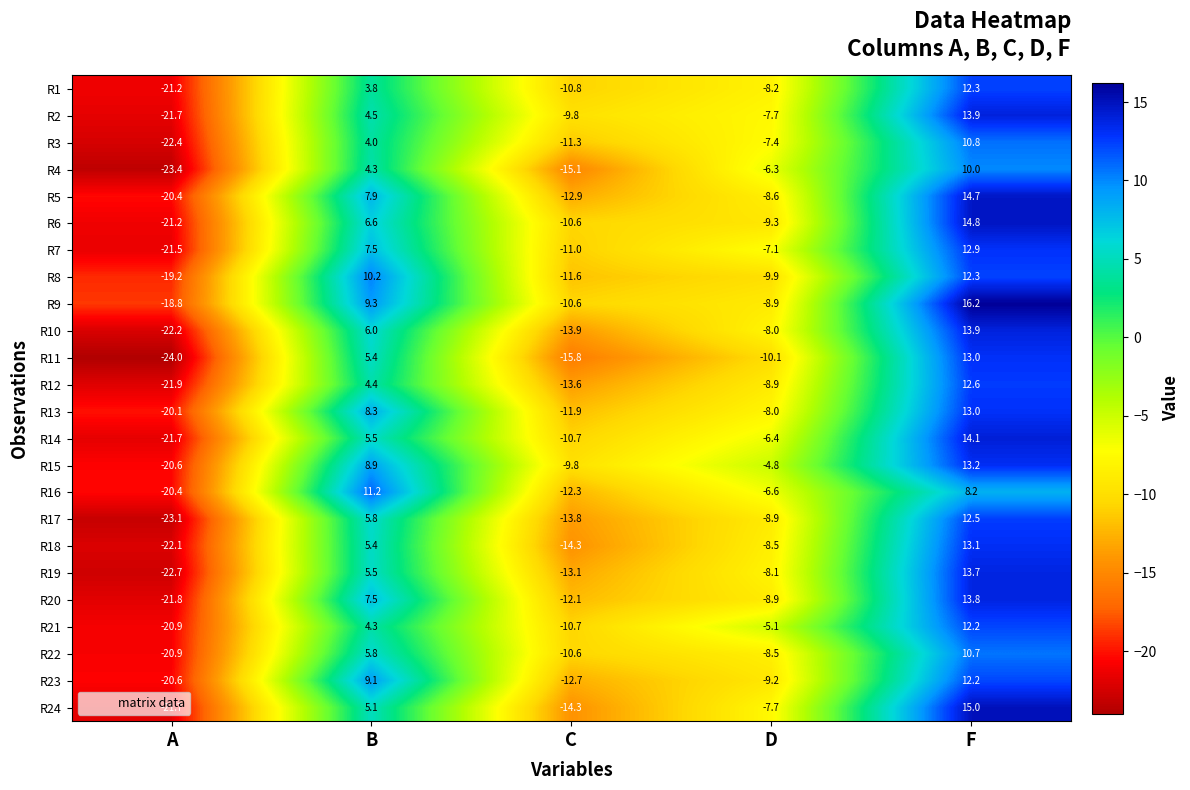

At which label is R13 closest to -3?

D